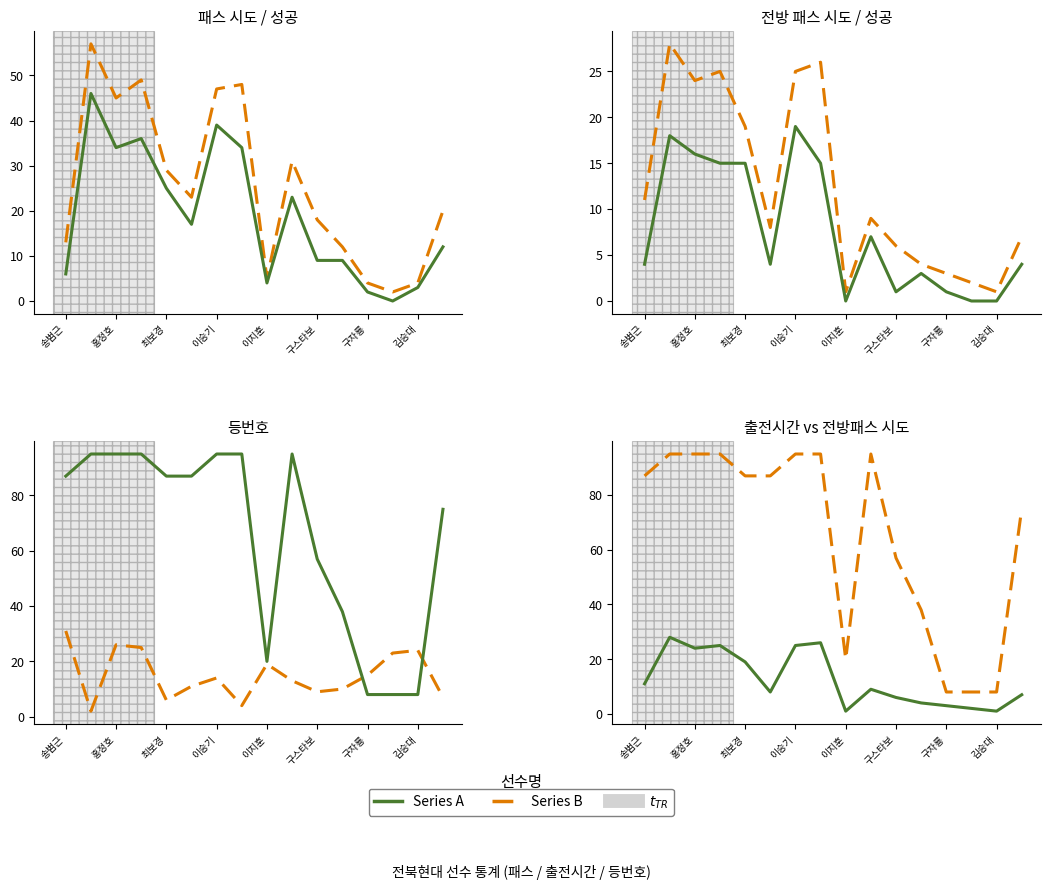

After their last crossing, which series has the higher values: 등번호 or 전방 패스 시도?

등번호